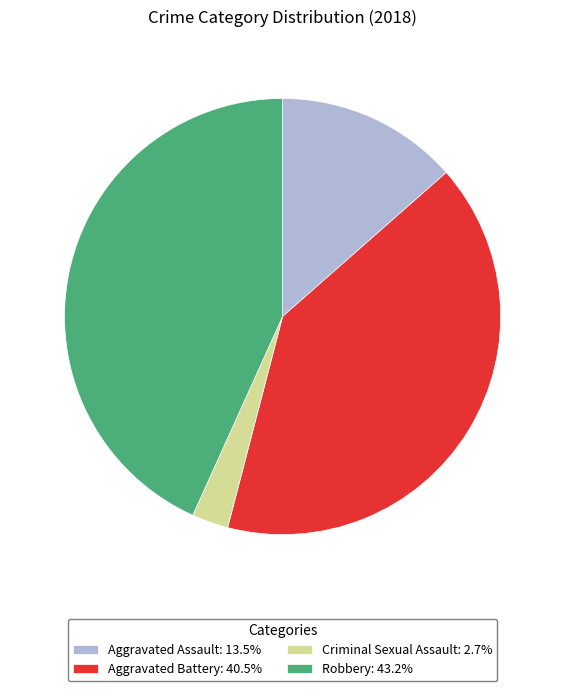

Approximately how many times larger is the value at Aggravated Battery: 40.5% compared to Robbery: 43.2%?

0.9